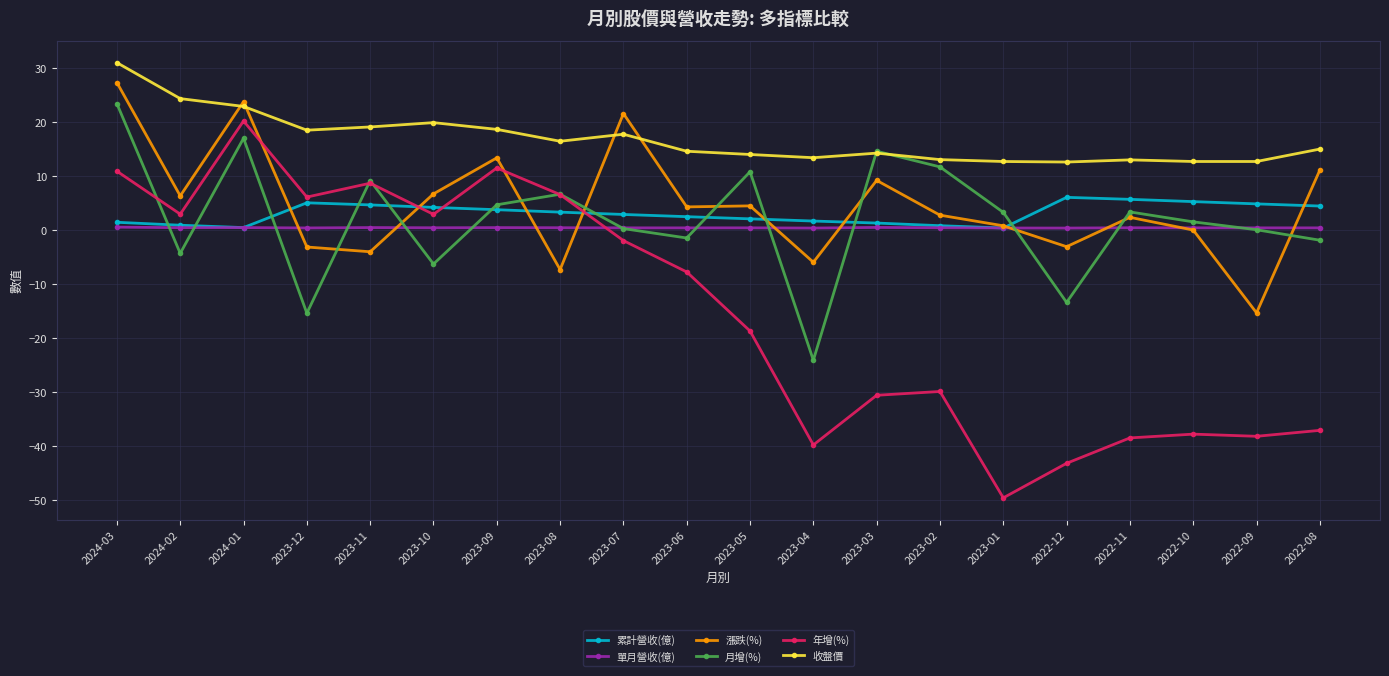

How many values in the 年增(%) series exceed -7?

9